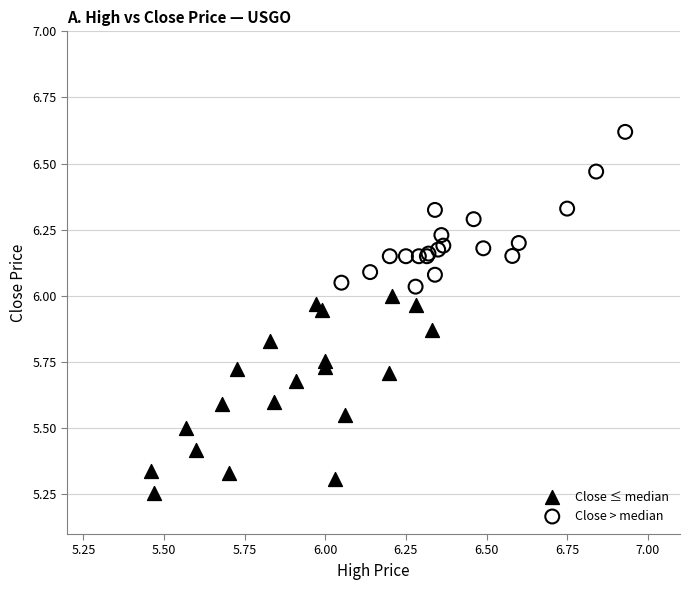

Which series reaches the minimum Y coordinate?

Close ≤ median